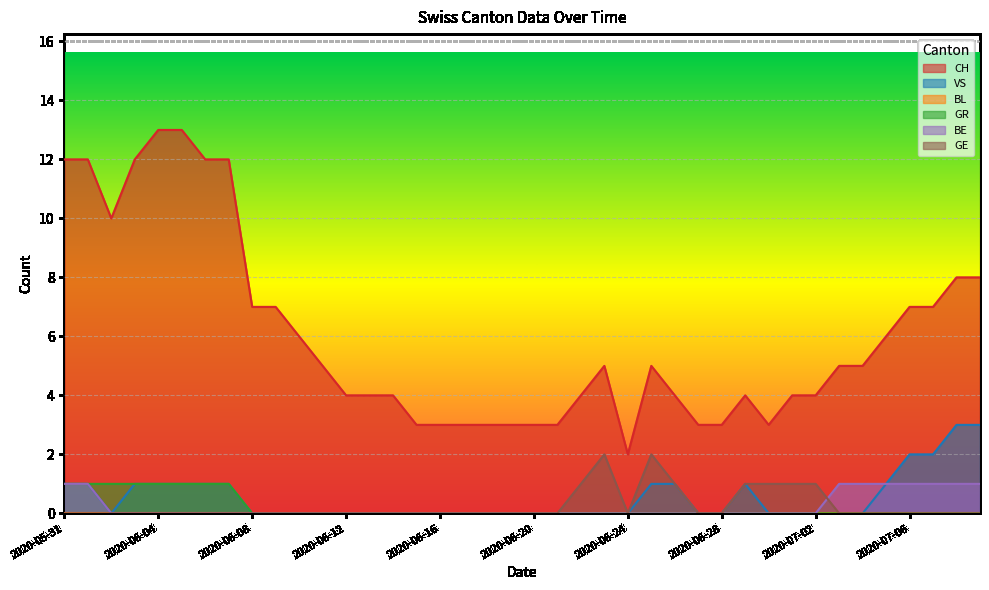

What is the total value across all series at 2020-07-06?

10